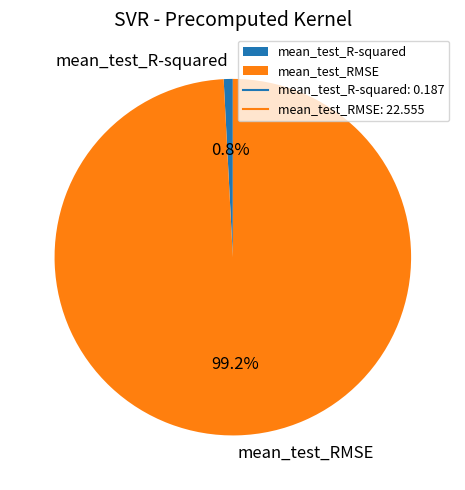

To the nearest percent, what percentage of the pie is mean_test_R-squared?

1%